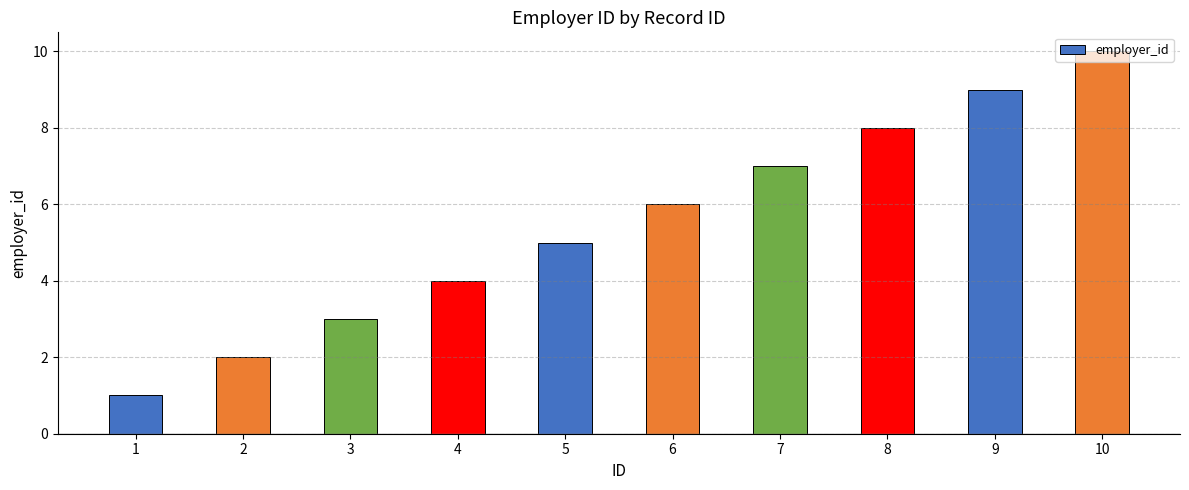

Rank the categories by value from highest to lowest.

10, 9, 8, 7, 6, 5, 4, 3, 2, 1